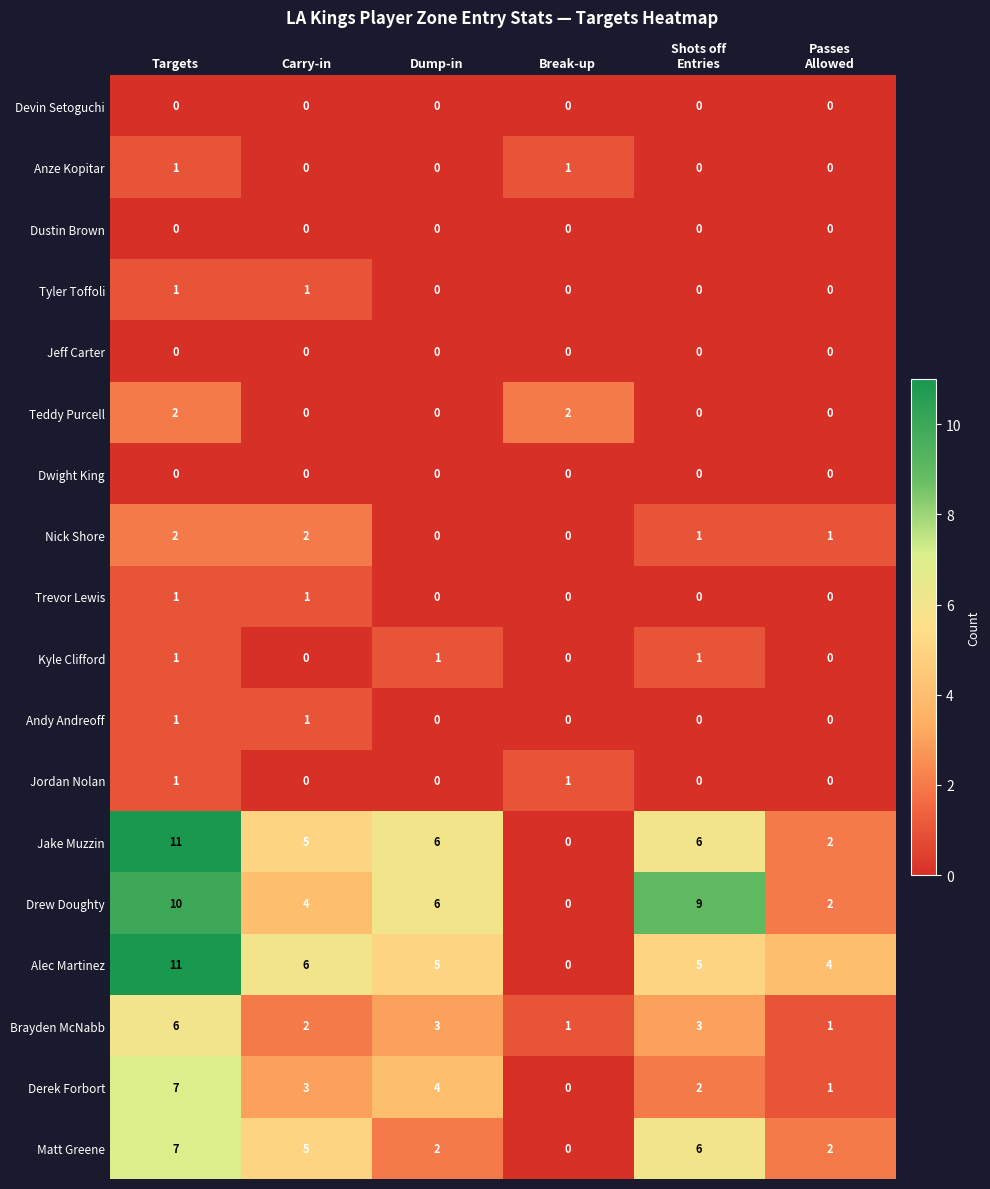

At which label does Brayden McNabb first exceed 3?

Targets